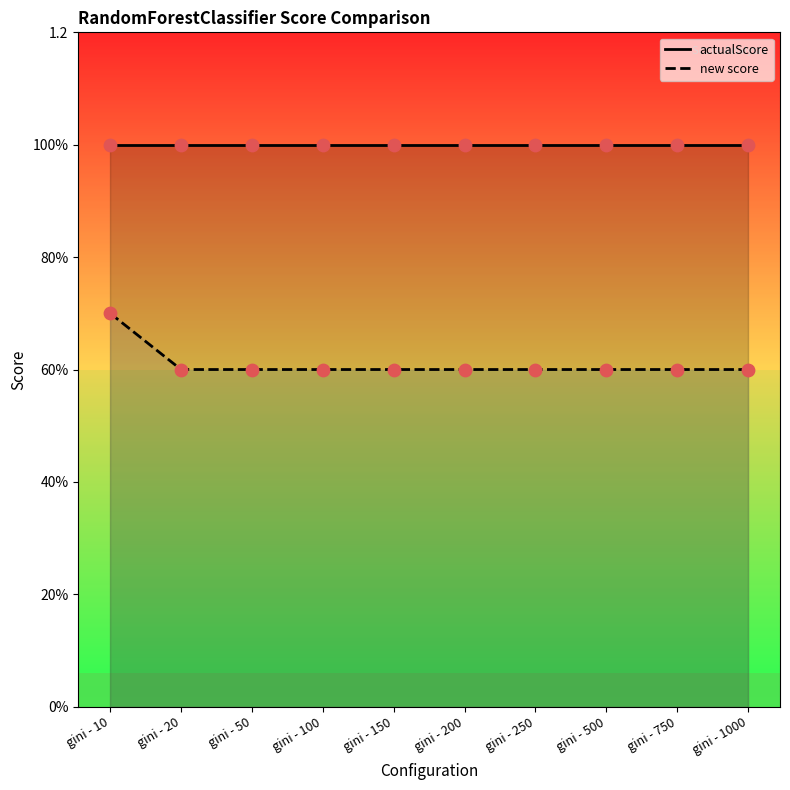

Which series reaches the minimum Y coordinate?

new score